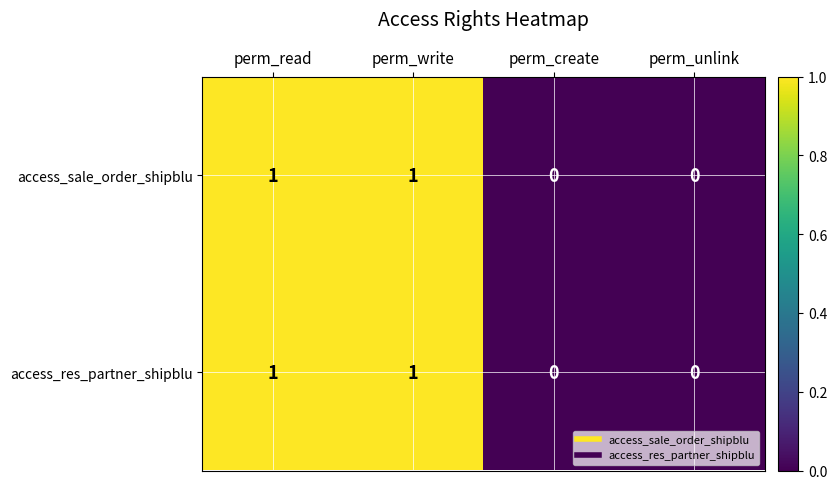

Reading left to right, list all the values displayed in this chart.

access_sale_order_shipblu: perm_read=1	perm_write=1	perm_create=0	perm_unlink=0
access_res_partner_shipblu: perm_read=1	perm_write=1	perm_create=0	perm_unlink=0